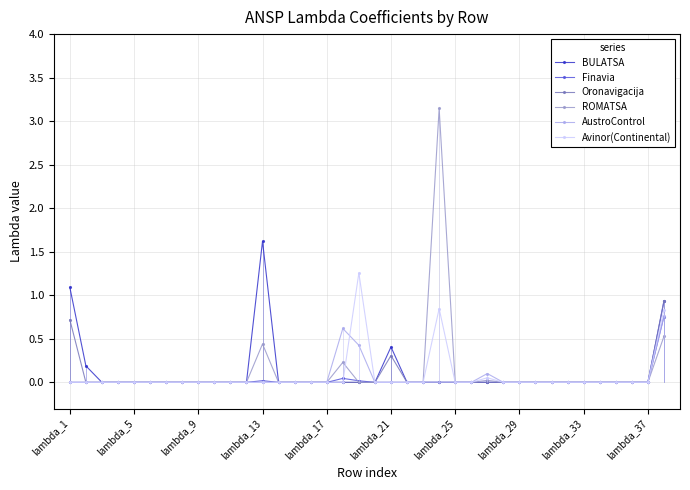

The value of BULATSA at lambda_13 is 0.7. True or false?

False